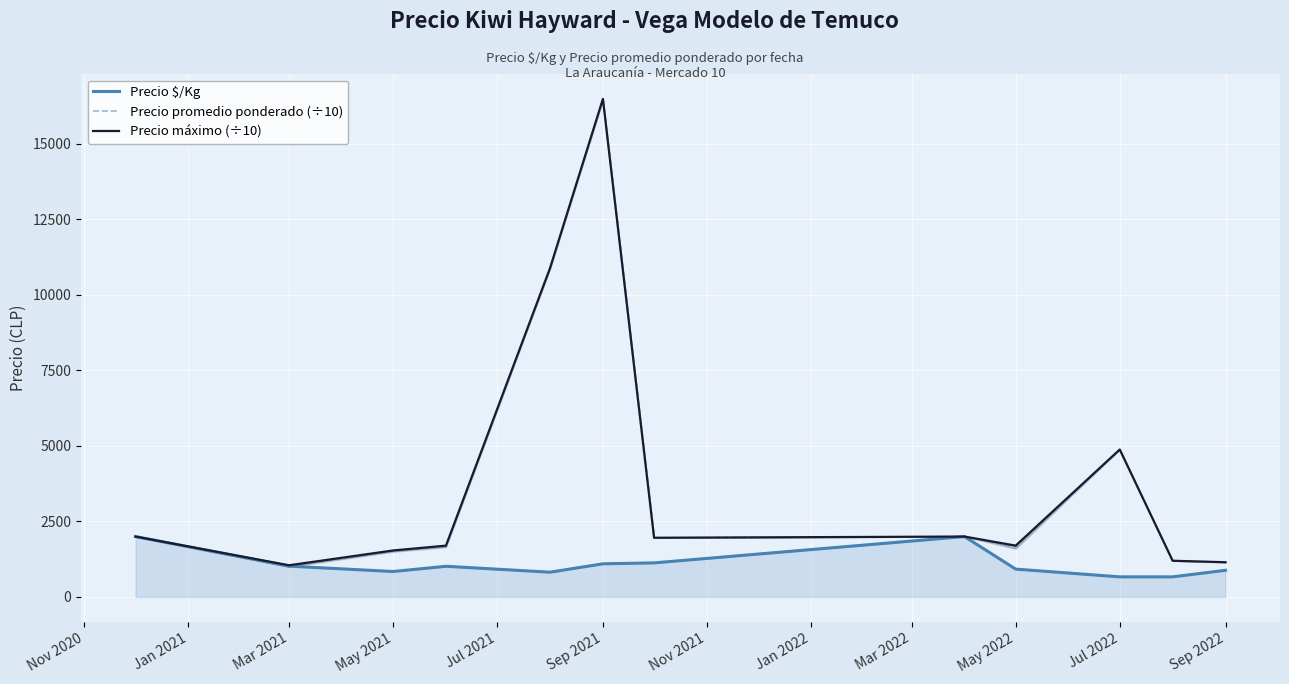

List the series in order of their peak value, lowest first.

Precio $/Kg, Precio promedio ponderado (÷10), Precio máximo (÷10)